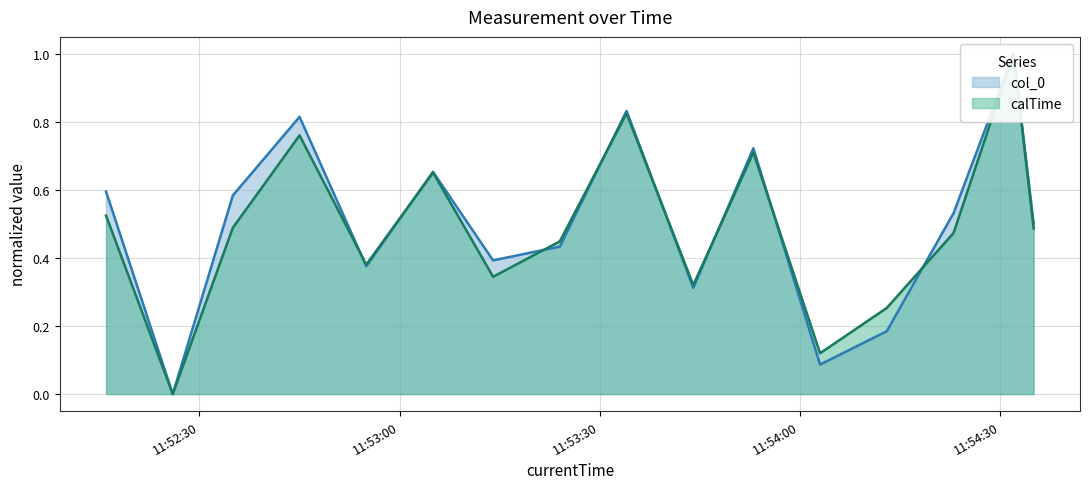

True or false: col_0 has a value of 0.6 at 2020-04-13 11:53:44.

False